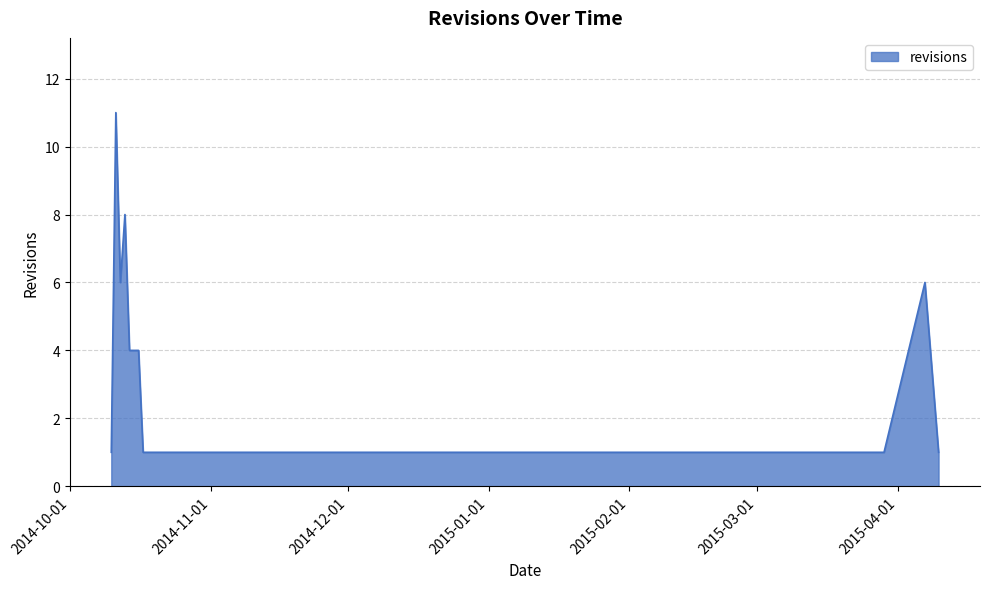

What is the difference between the maximum and minimum values?

10